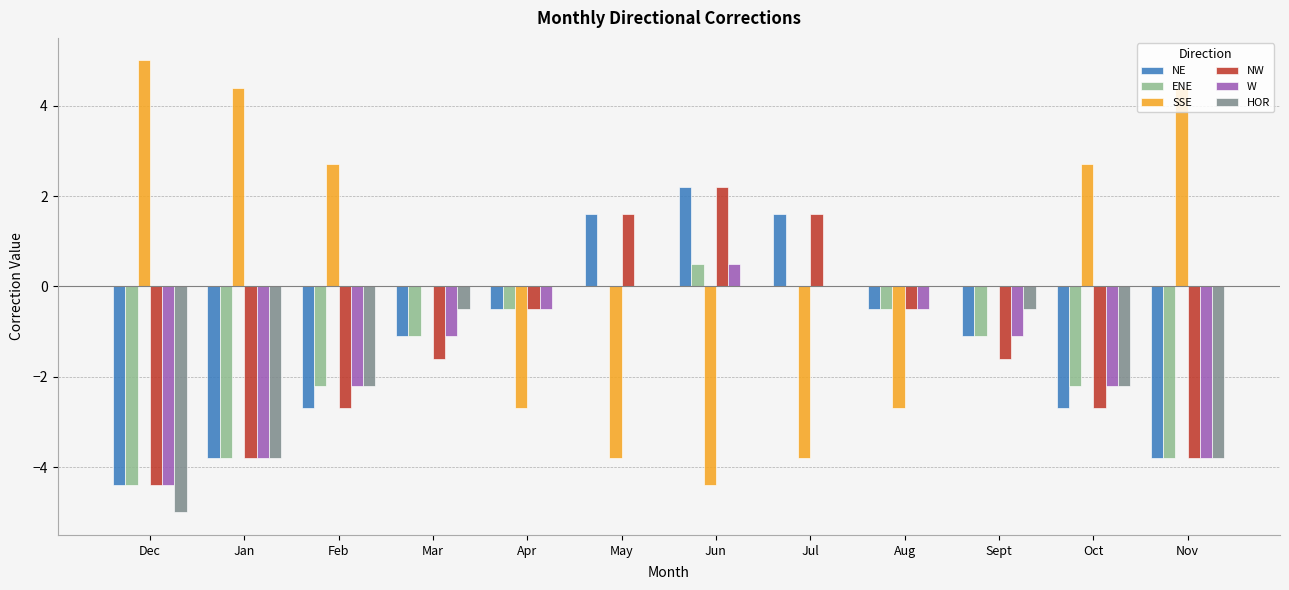

Between Mar and Nov, which series saw the biggest shift?

SSE